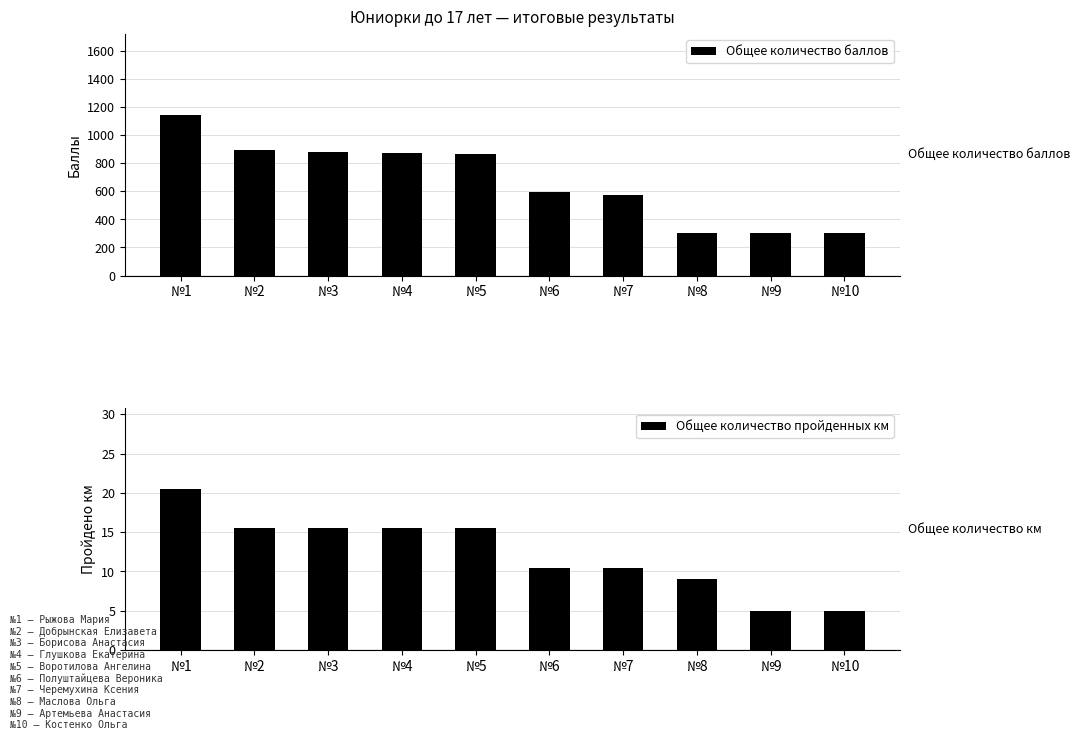

Which series changed the most between №7 and №9?

Общее количество баллов